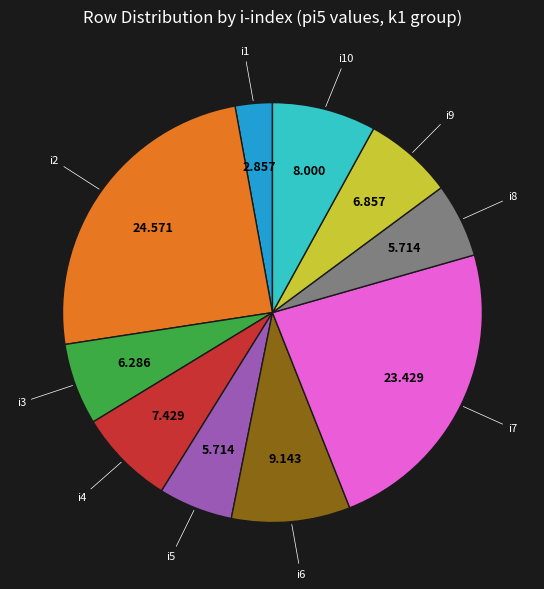

True or false: i7 accounts for 23% of the total.

True